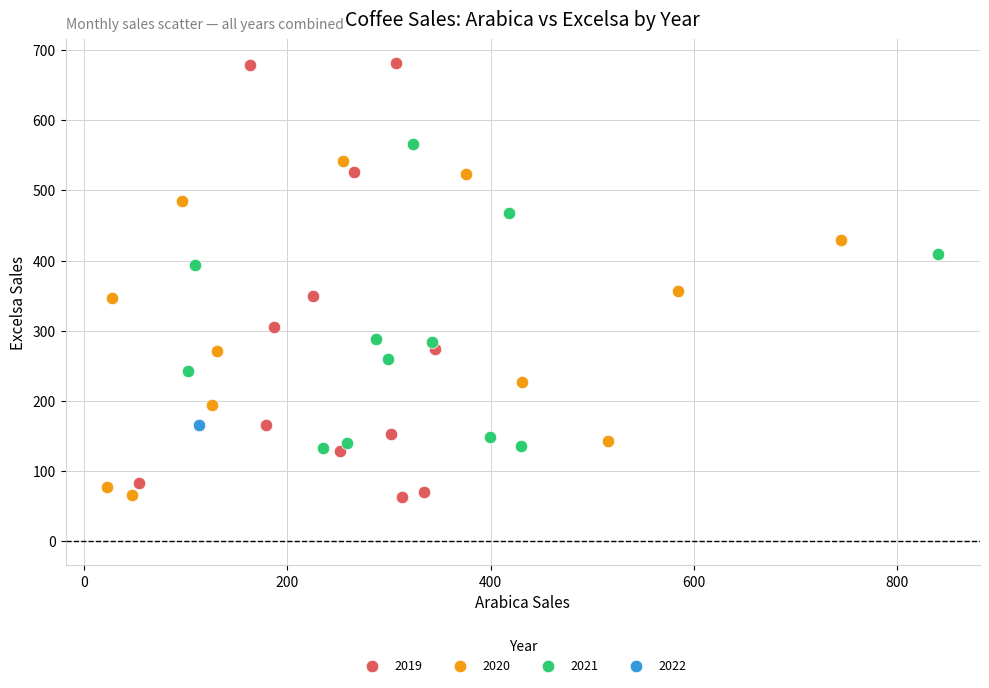

What are all the series names shown in the legend?

2019, 2020, 2021, 2022